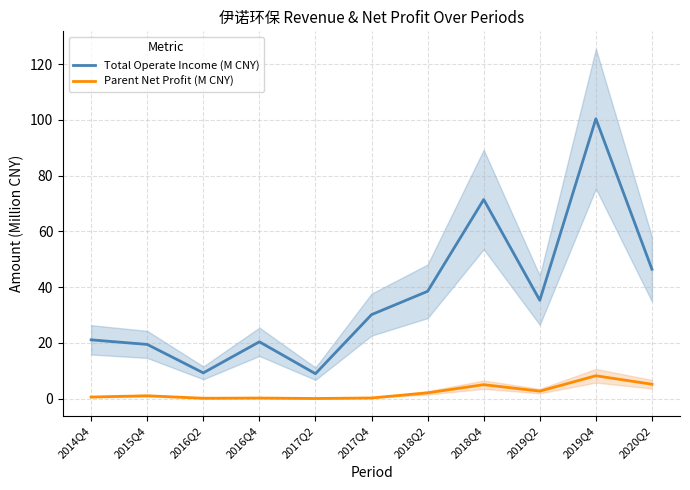

How many lines are shown in the chart?

2